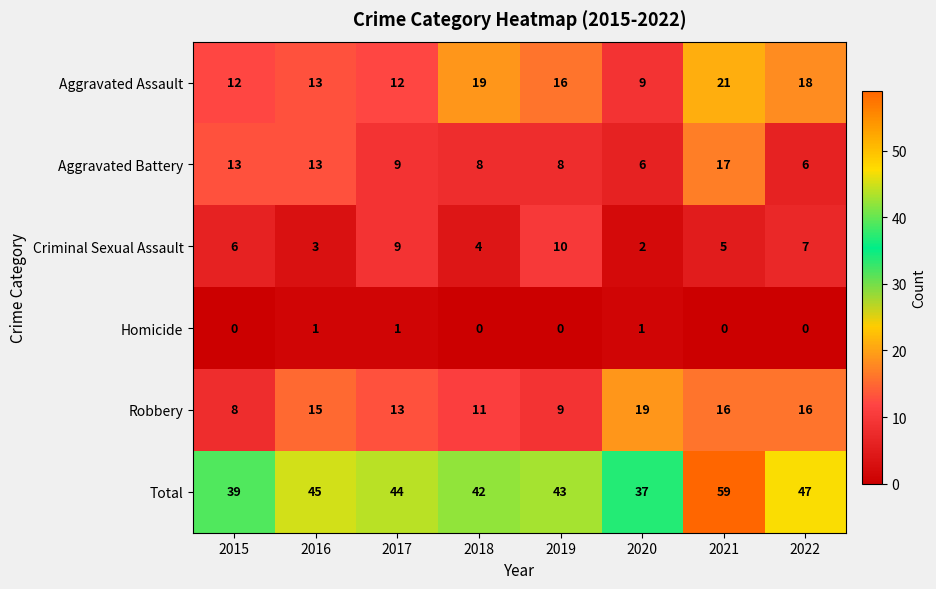

Which category has the highest value across all series?

2021